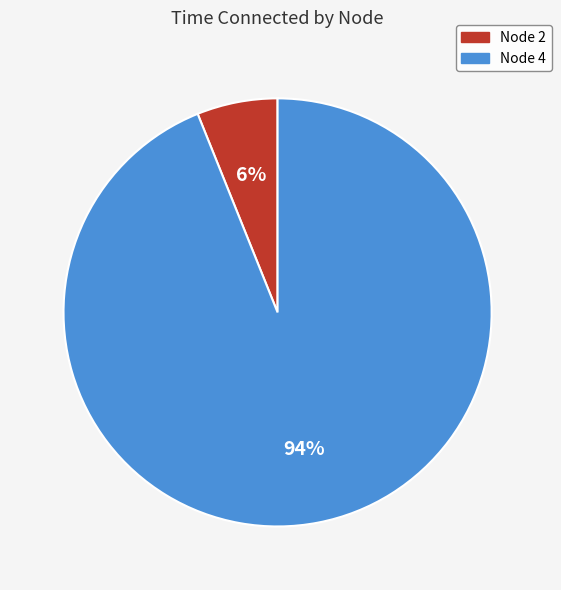

Is it true that Node 2 is 20% of the pie?

False